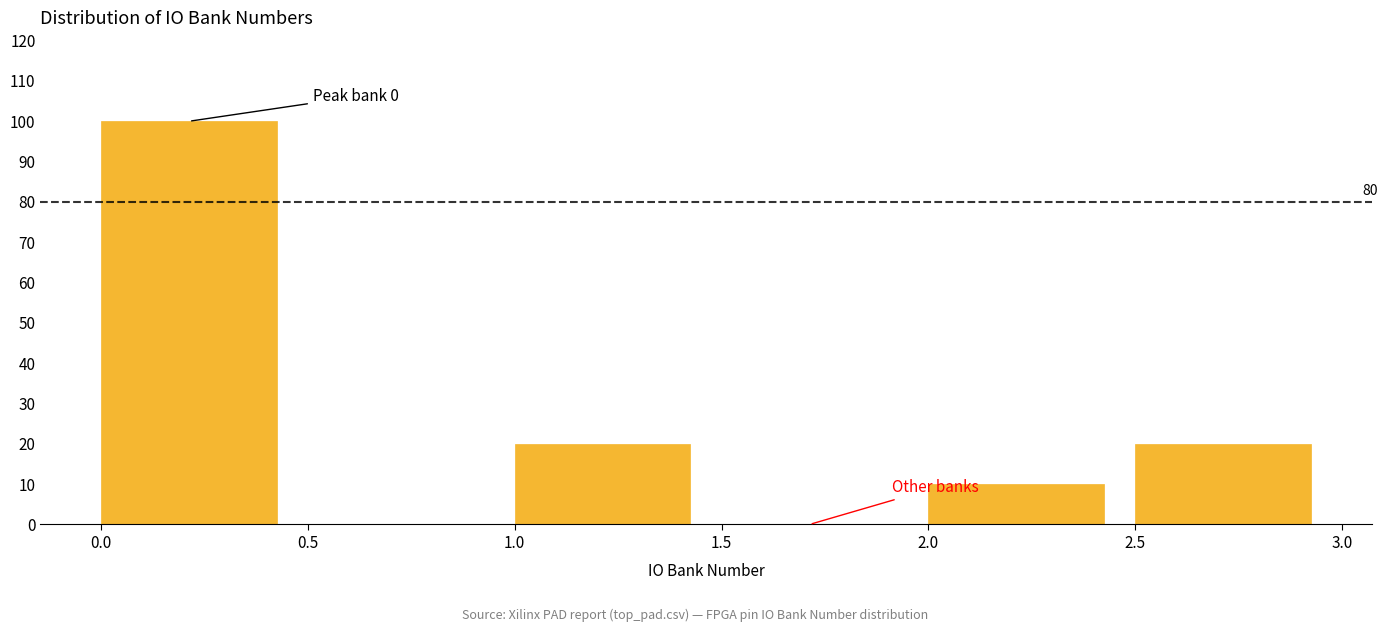

Over which range of the x-axis is the bar tallest?

0.0 to 0.5